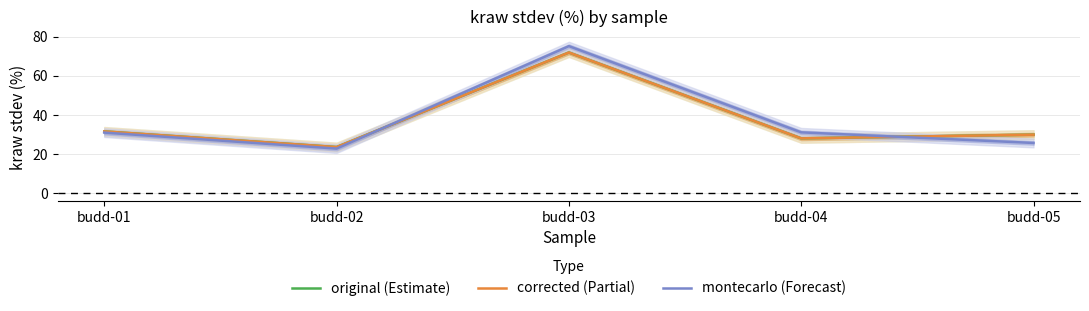

Which series has the largest total across all categories?

montecarlo (Forecast)